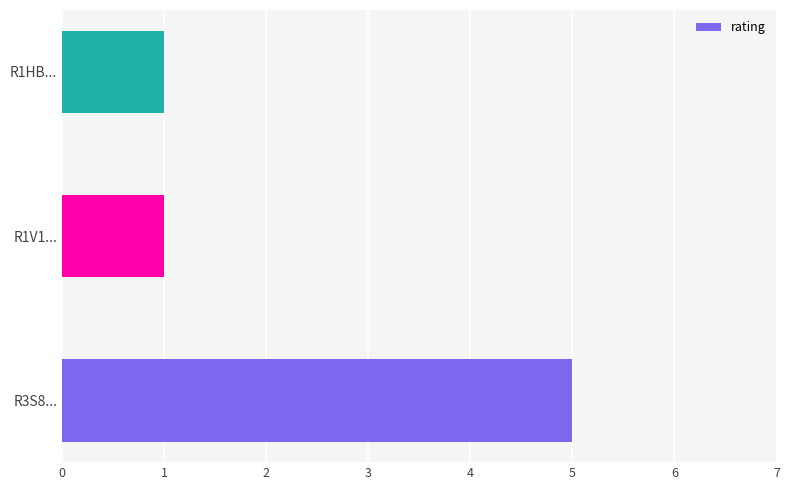

What is the change in value from R3S8... to R1V1...?

-4